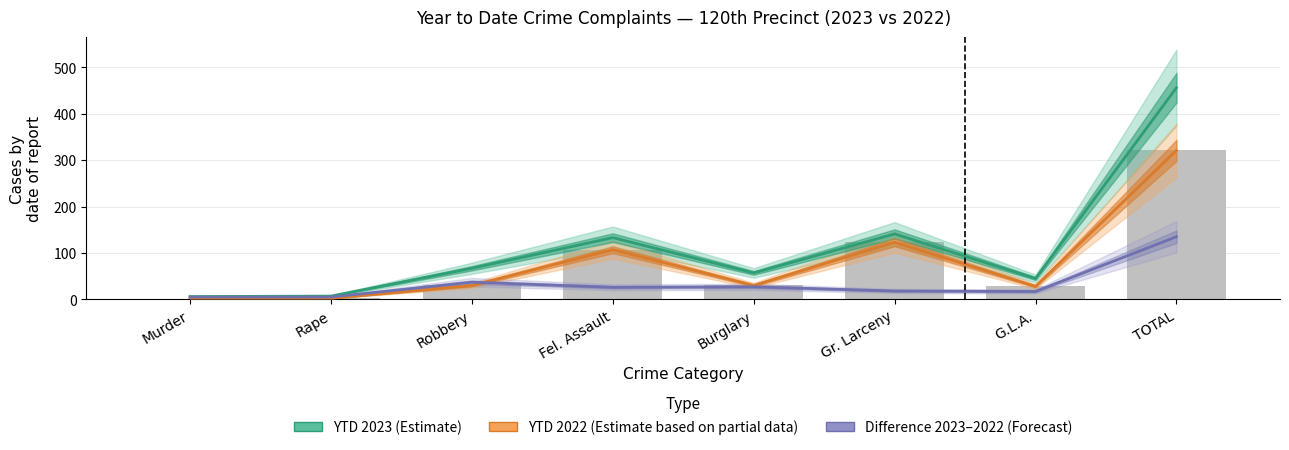

How many data points does each series have?

8